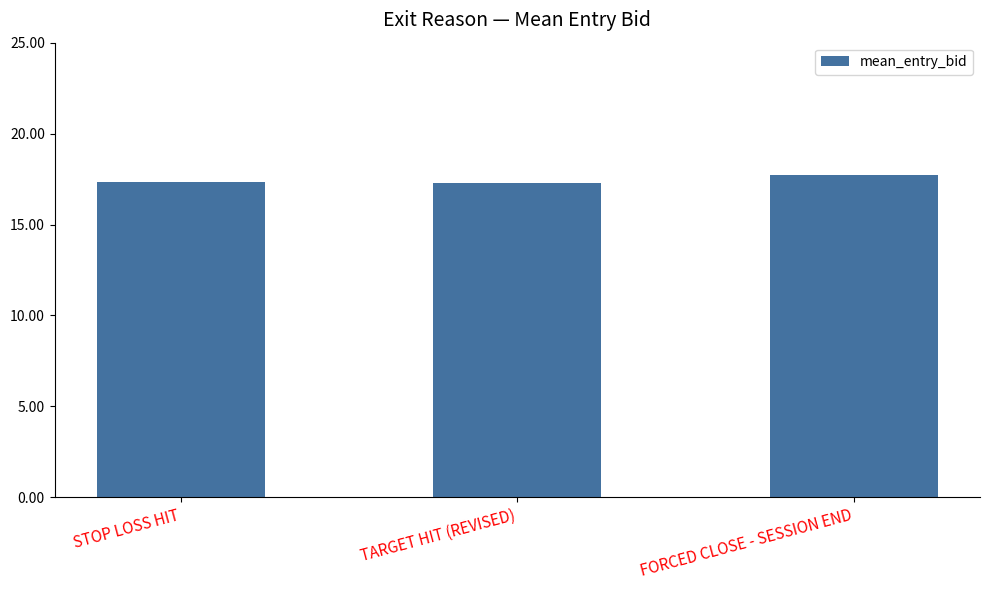

Does the chart contain any negative values?

No